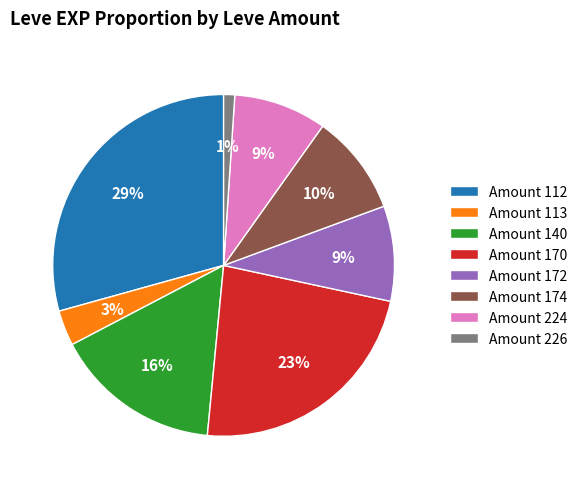

Does any single category account for the majority?

No